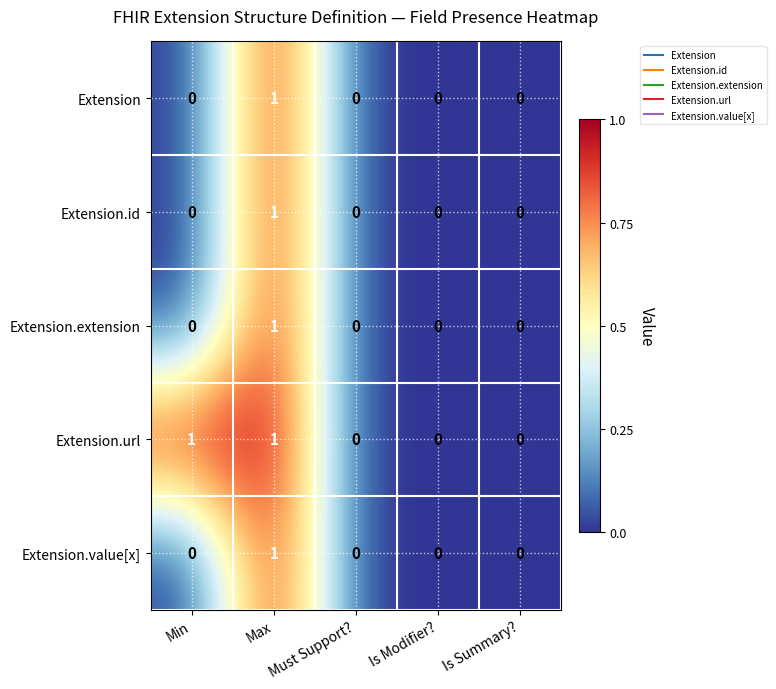

Count the number of data series in this chart.

5